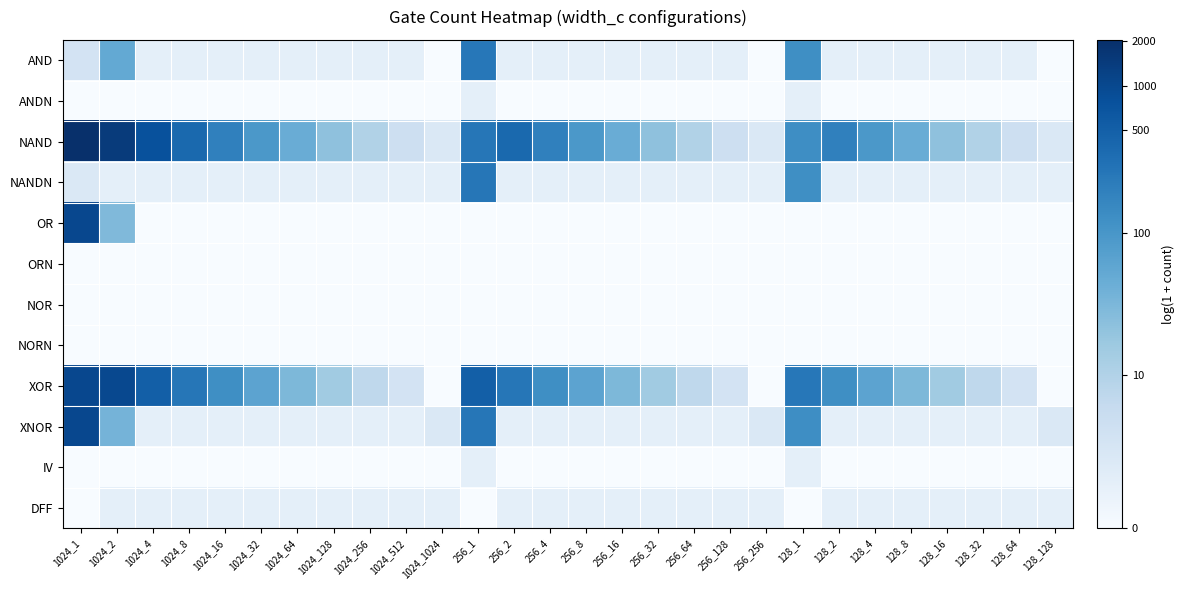

Reading left to right, what are all the values shown in this chart?

AND: 1024_1=1.4	1024_2=4.0	1024_4=0.7	1024_8=0.7	1024_16=0.7	1024_32=0.7	1024_64=0.7	1024_128=0.7	1024_256=0.7	1024_512=0.7	1024_1024=0.0	256_1=5.5	256_2=0.7	256_4=0.7	256_8=0.7	256_16=0.7	256_32=0.7	256_64=0.7	256_128=0.7	256_256=0.0	128_1=4.8	128_2=0.7	128_4=0.7	128_8=0.7	128_16=0.7	128_32=0.7	128_64=0.7	128_128=0.0
ANDN: 1024_1=0.0	1024_2=0.0	1024_4=0.0	1024_8=0.0	1024_16=0.0	1024_32=0.0	1024_64=0.0	1024_128=0.0	1024_256=0.0	1024_512=0.0	1024_1024=0.0	256_1=0.7	256_2=0.0	256_4=0.0	256_8=0.0	256_16=0.0	256_32=0.0	256_64=0.0	256_128=0.0	256_256=0.0	128_1=0.7	128_2=0.0	128_4=0.0	128_8=0.0	128_16=0.0	128_32=0.0	128_64=0.0	128_128=0.0
NAND: 1024_1=7.6	1024_2=7.3	1024_4=6.6	1024_8=5.9	1024_16=5.3	1024_32=4.6	1024_64=3.9	1024_128=3.1	1024_256=2.4	1024_512=1.6	1024_1024=1.1	256_1=5.5	256_2=5.9	256_4=5.3	256_8=4.6	256_16=3.9	256_32=3.1	256_64=2.4	256_128=1.6	256_256=1.1	128_1=4.9	128_2=5.3	128_4=4.6	128_8=3.9	128_16=3.1	128_32=2.4	128_64=1.6	128_128=1.1
NANDN: 1024_1=1.1	1024_2=0.7	1024_4=0.7	1024_8=0.7	1024_16=0.7	1024_32=0.7	1024_64=0.7	1024_128=0.7	1024_256=0.7	1024_512=0.7	1024_1024=0.7	256_1=5.5	256_2=0.7	256_4=0.7	256_8=0.7	256_16=0.7	256_32=0.7	256_64=0.7	256_128=0.7	256_256=0.7	128_1=4.8	128_2=0.7	128_4=0.7	128_8=0.7	128_16=0.7	128_32=0.7	128_64=0.7	128_128=0.7
OR: 1024_1=6.9	1024_2=3.4	1024_4=0.0	1024_8=0.0	1024_16=0.0	1024_32=0.0	1024_64=0.0	1024_128=0.0	1024_256=0.0	1024_512=0.0	1024_1024=0.0	256_1=0.0	256_2=0.0	256_4=0.0	256_8=0.0	256_16=0.0	256_32=0.0	256_64=0.0	256_128=0.0	256_256=0.0	128_1=0.0	128_2=0.0	128_4=0.0	128_8=0.0	128_16=0.0	128_32=0.0	128_64=0.0	128_128=0.0
ORN: 1024_1=0.0	1024_2=0.0	1024_4=0.0	1024_8=0.0	1024_16=0.0	1024_32=0.0	1024_64=0.0	1024_128=0.0	1024_256=0.0	1024_512=0.0	1024_1024=0.0	256_1=0.0	256_2=0.0	256_4=0.0	256_8=0.0	256_16=0.0	256_32=0.0	256_64=0.0	256_128=0.0	256_256=0.0	128_1=0.0	128_2=0.0	128_4=0.0	128_8=0.0	128_16=0.0	128_32=0.0	128_64=0.0	128_128=0.0
NOR: 1024_1=0.0	1024_2=0.0	1024_4=0.0	1024_8=0.0	1024_16=0.0	1024_32=0.0	1024_64=0.0	1024_128=0.0	1024_256=0.0	1024_512=0.0	1024_1024=0.0	256_1=0.0	256_2=0.0	256_4=0.0	256_8=0.0	256_16=0.0	256_32=0.0	256_64=0.0	256_128=0.0	256_256=0.0	128_1=0.0	128_2=0.0	128_4=0.0	128_8=0.0	128_16=0.0	128_32=0.0	128_64=0.0	128_128=0.0
NORN: 1024_1=0.0	1024_2=0.0	1024_4=0.0	1024_8=0.0	1024_16=0.0	1024_32=0.0	1024_64=0.0	1024_128=0.0	1024_256=0.0	1024_512=0.0	1024_1024=0.0	256_1=0.0	256_2=0.0	256_4=0.0	256_8=0.0	256_16=0.0	256_32=0.0	256_64=0.0	256_128=0.0	256_256=0.0	128_1=0.0	128_2=0.0	128_4=0.0	128_8=0.0	128_16=0.0	128_32=0.0	128_64=0.0	128_128=0.0
XOR: 1024_1=6.9	1024_2=6.9	1024_4=6.2	1024_8=5.5	1024_16=4.9	1024_32=4.2	1024_64=3.5	1024_128=2.8	1024_256=2.1	1024_512=1.4	1024_1024=0.0	256_1=6.2	256_2=5.5	256_4=4.9	256_8=4.2	256_16=3.5	256_32=2.8	256_64=2.1	256_128=1.4	256_256=0.0	128_1=5.5	128_2=4.9	128_4=4.2	128_8=3.5	128_16=2.8	128_32=2.1	128_64=1.4	128_128=0.0
XNOR: 1024_1=6.9	1024_2=3.6	1024_4=0.7	1024_8=0.7	1024_16=0.7	1024_32=0.7	1024_64=0.7	1024_128=0.7	1024_256=0.7	1024_512=0.7	1024_1024=1.1	256_1=5.6	256_2=0.7	256_4=0.7	256_8=0.7	256_16=0.7	256_32=0.7	256_64=0.7	256_128=0.7	256_256=1.1	128_1=4.9	128_2=0.7	128_4=0.7	128_8=0.7	128_16=0.7	128_32=0.7	128_64=0.7	128_128=1.1
IV: 1024_1=0.0	1024_2=0.0	1024_4=0.0	1024_8=0.0	1024_16=0.0	1024_32=0.0	1024_64=0.0	1024_128=0.0	1024_256=0.0	1024_512=0.0	1024_1024=0.0	256_1=0.7	256_2=0.0	256_4=0.0	256_8=0.0	256_16=0.0	256_32=0.0	256_64=0.0	256_128=0.0	256_256=0.0	128_1=0.7	128_2=0.0	128_4=0.0	128_8=0.0	128_16=0.0	128_32=0.0	128_64=0.0	128_128=0.0
DFF: 1024_1=0.0	1024_2=0.7	1024_4=0.7	1024_8=0.7	1024_16=0.7	1024_32=0.7	1024_64=0.7	1024_128=0.7	1024_256=0.7	1024_512=0.7	1024_1024=0.7	256_1=0.0	256_2=0.7	256_4=0.7	256_8=0.7	256_16=0.7	256_32=0.7	256_64=0.7	256_128=0.7	256_256=0.7	128_1=0.0	128_2=0.7	128_4=0.7	128_8=0.7	128_16=0.7	128_32=0.7	128_64=0.7	128_128=0.7